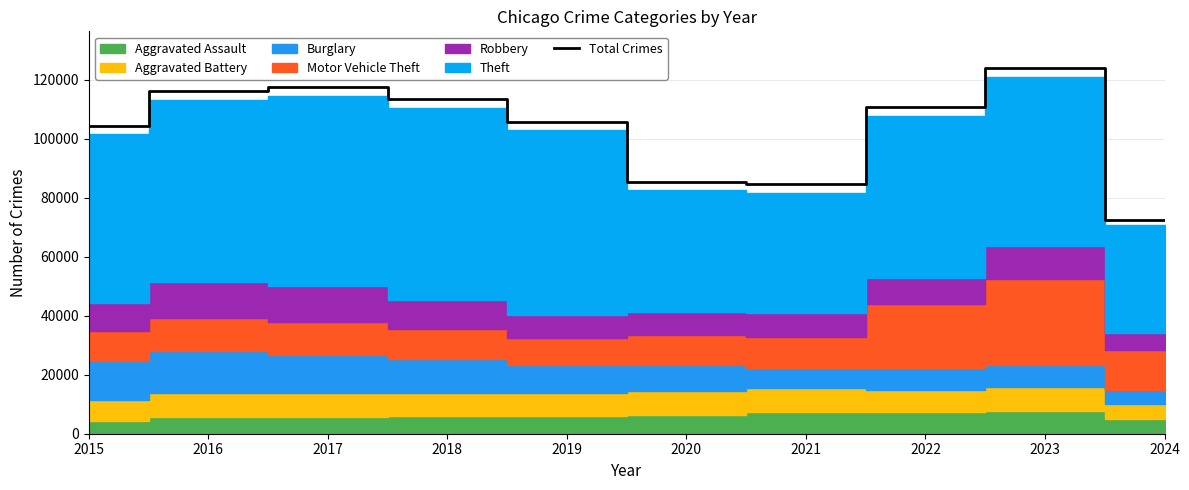

What is the sum of the values at 2020 and 2021?

170015